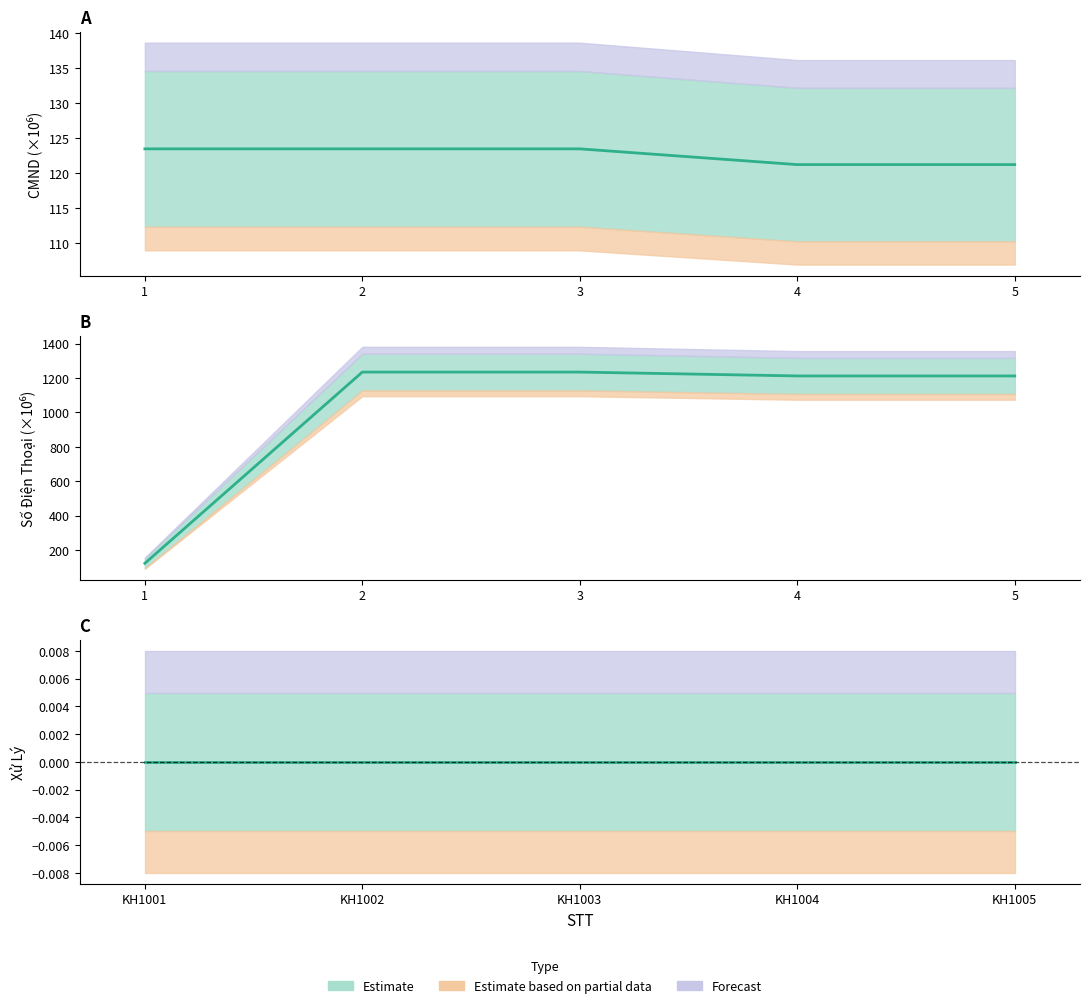

What is the sum of the CMND values at 5 and 2?

244.7